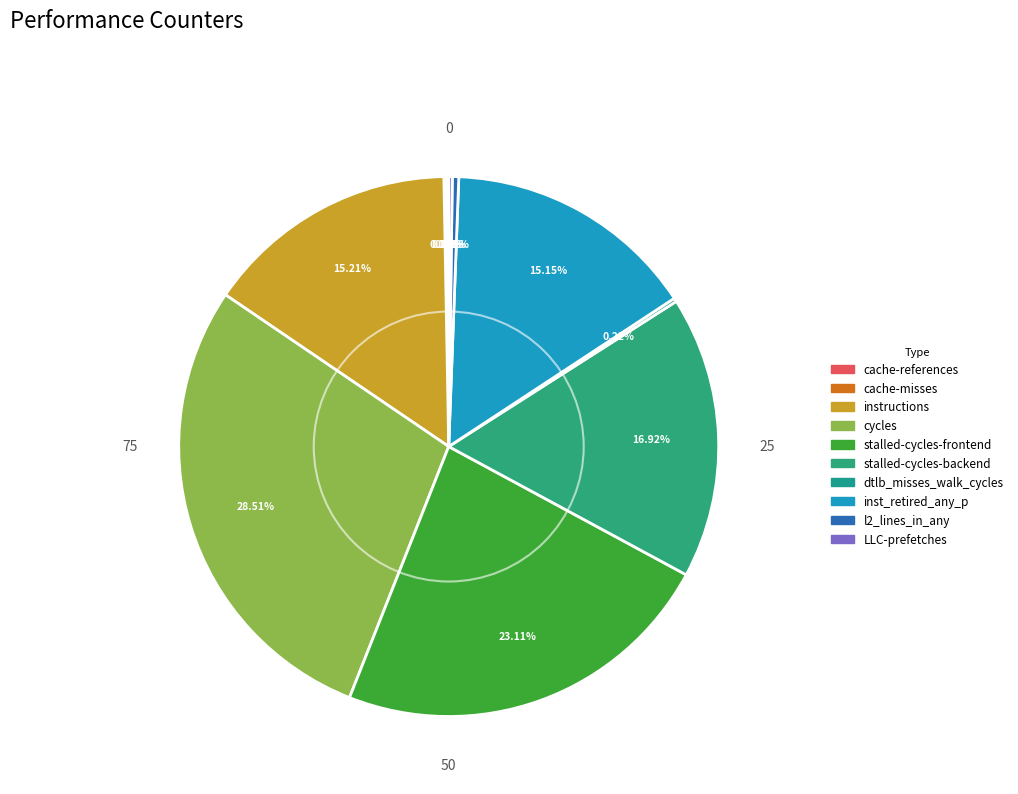

Is dtlb_misses_walk_cycles the majority of the pie?

No